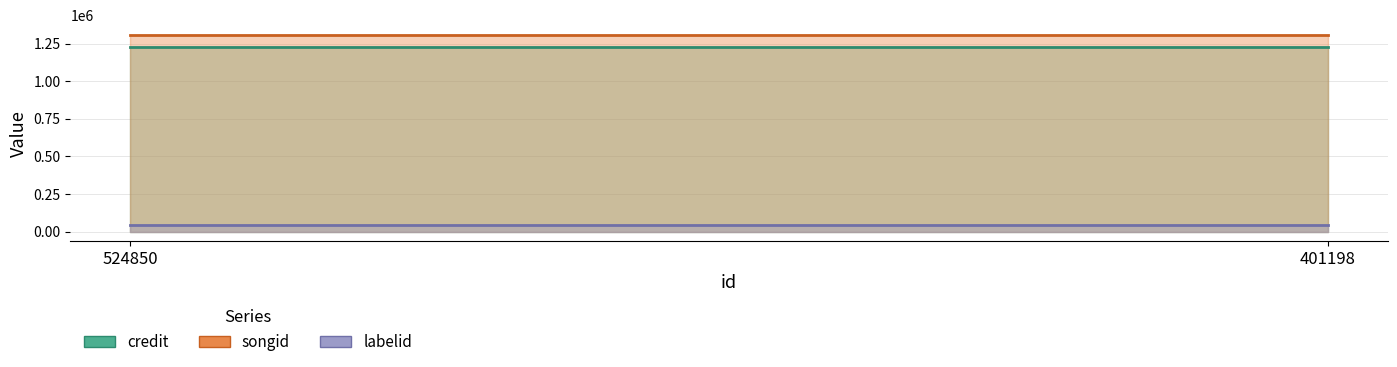

The value of labelid at 401198 is 78663. True or false?

False